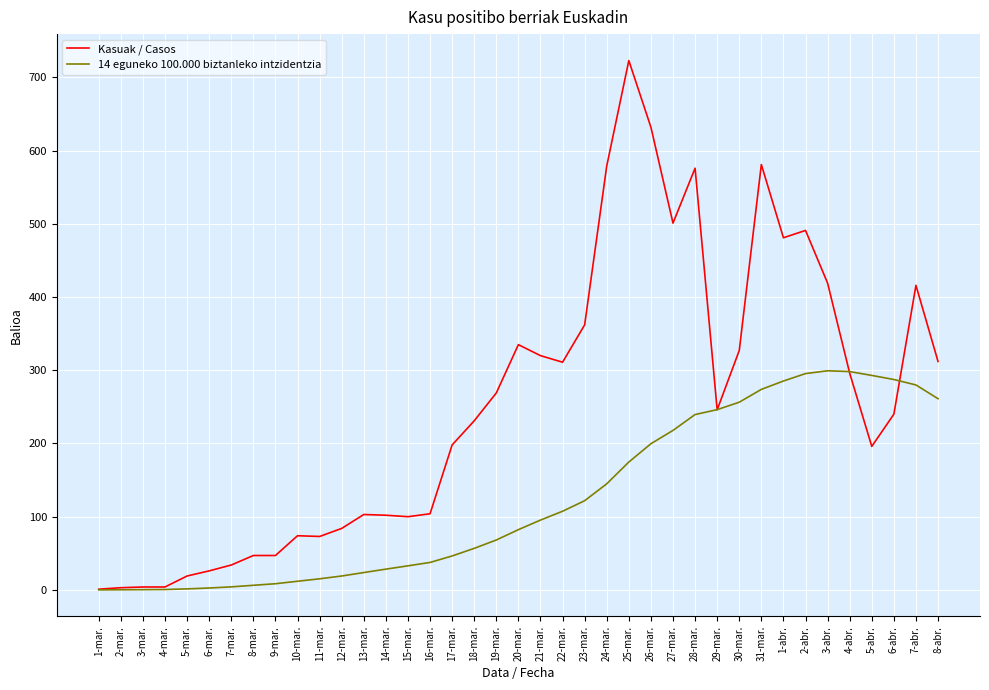

At which label does Kasuak / Casos first exceed 240?

19-mar.